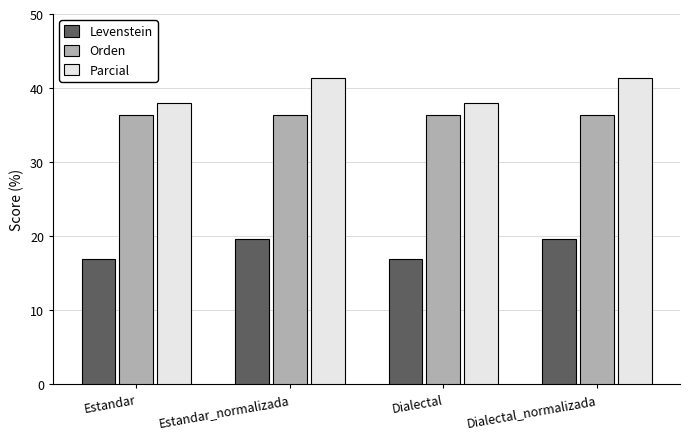

Which series has the largest range (max minus min)?

Parcial